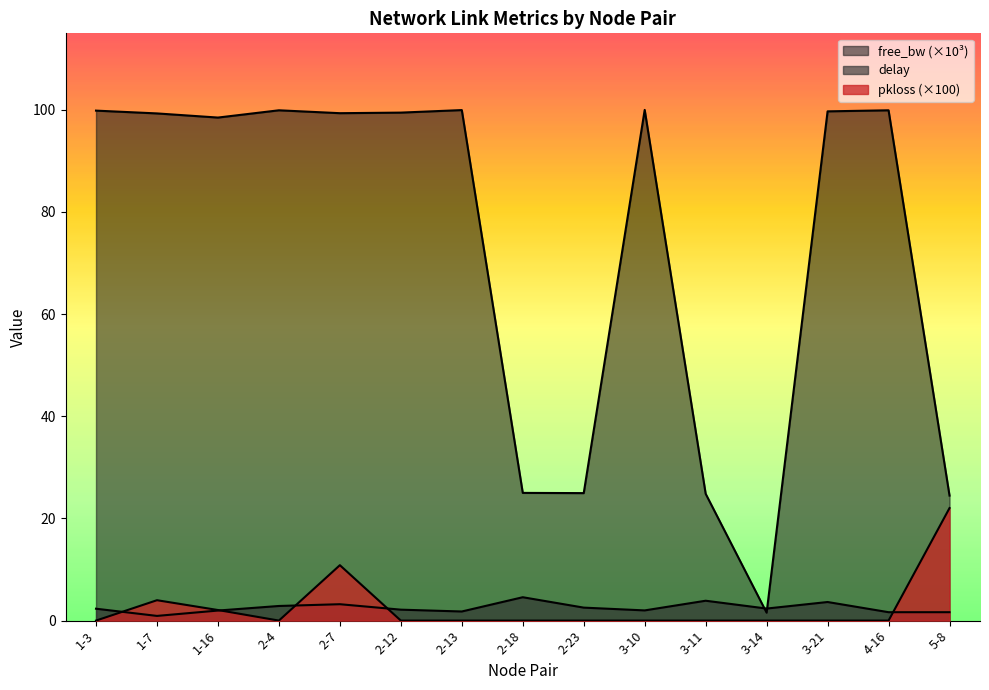

How many values in the pkloss series exceed 0?

4